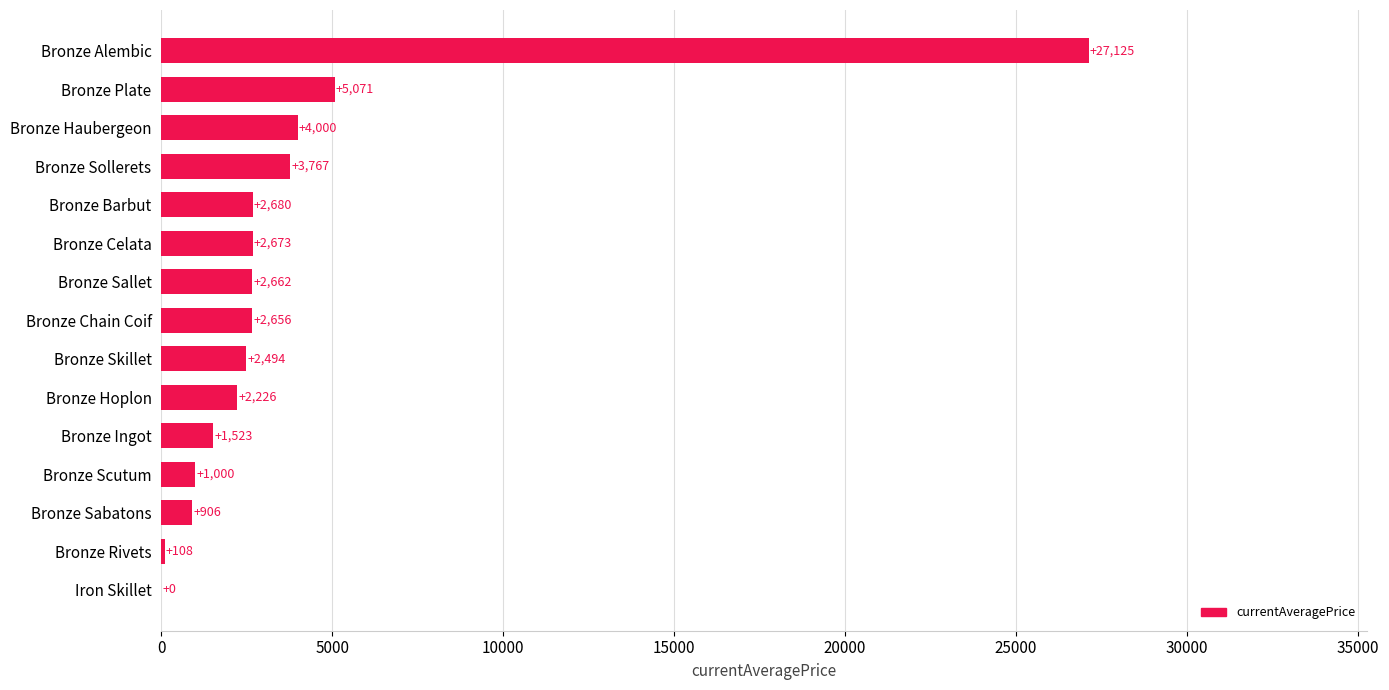

Read the value at Bronze Hoplon.

2226.0